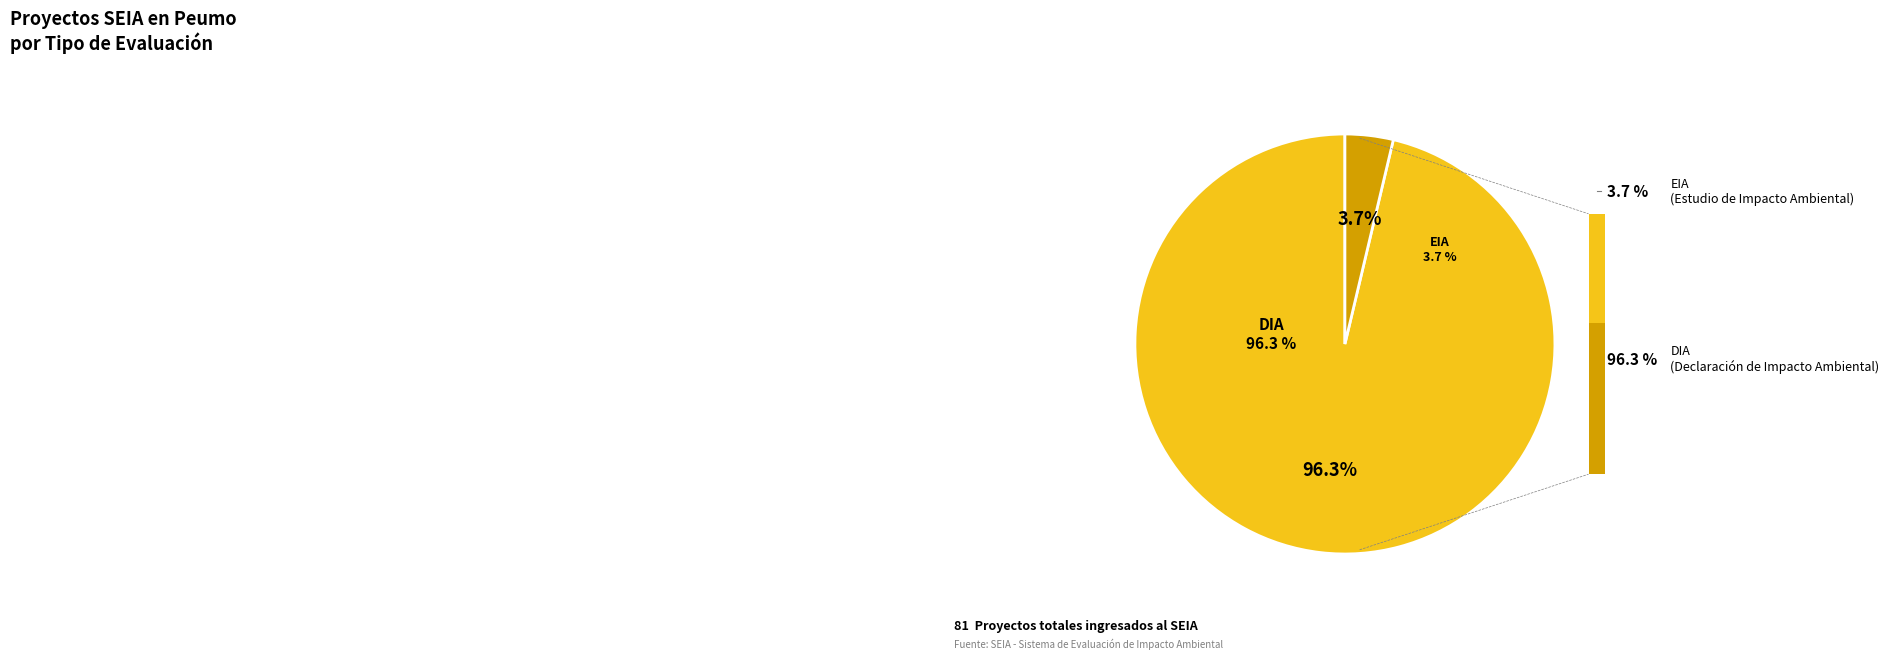

Between EIA and DIA, which is larger?

DIA